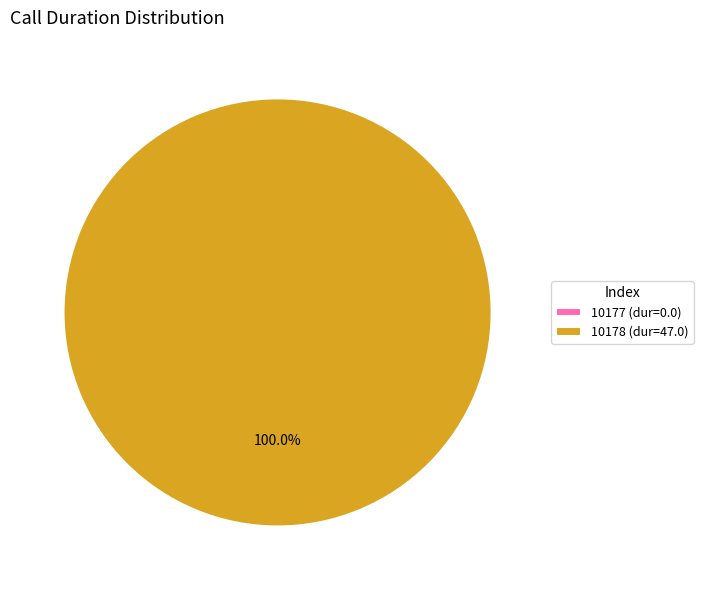

Rank the categories by value from lowest to highest.

10177, 10178